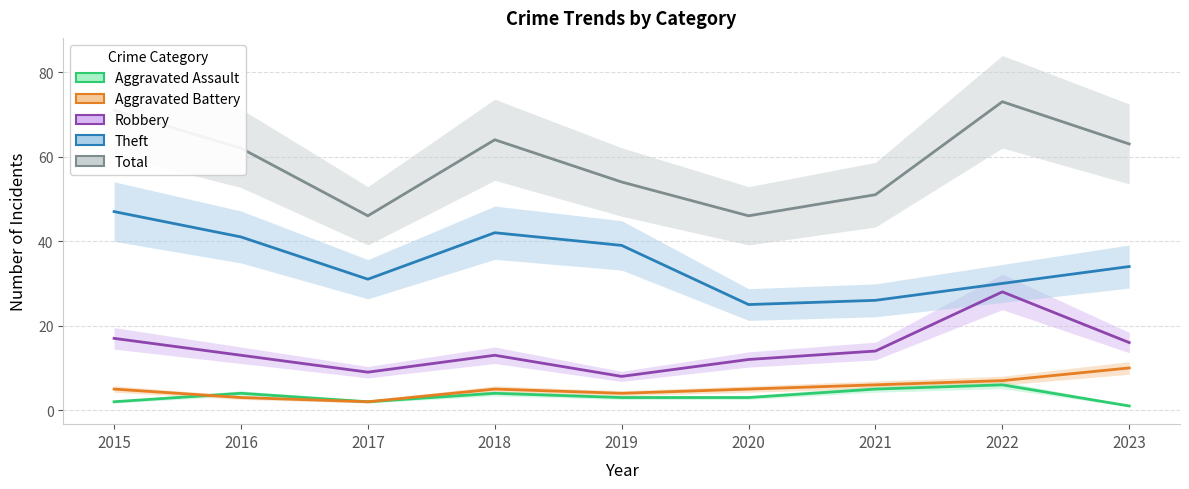

Which category has the highest value across all series?

2022